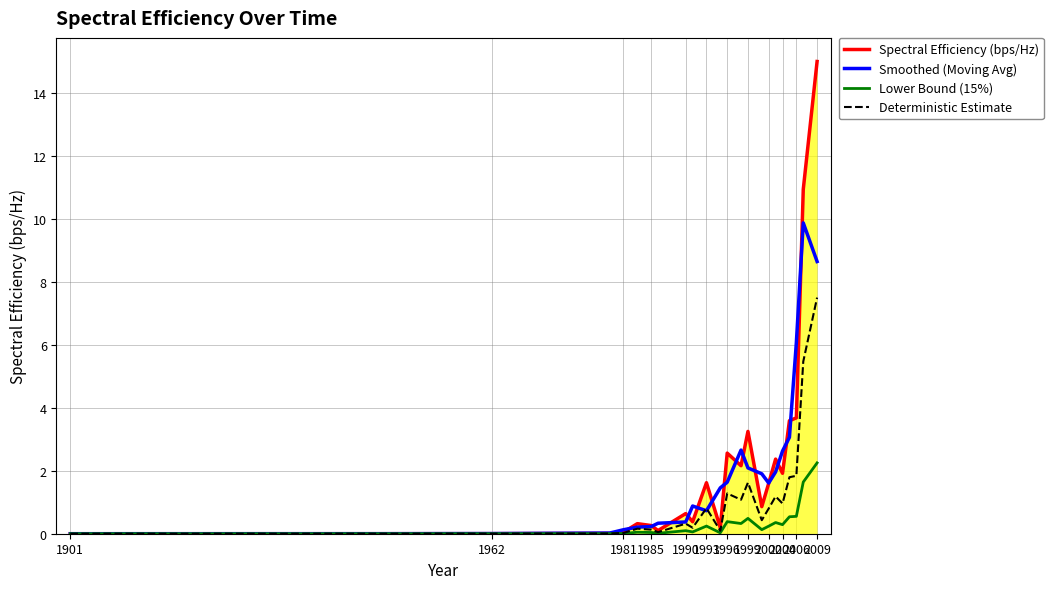

Rank the series by their maximum value, from highest to lowest.

Spectral Efficiency (bps/Hz), Smoothed (Moving Avg), Deterministic Estimate, Lower Bound (15%)